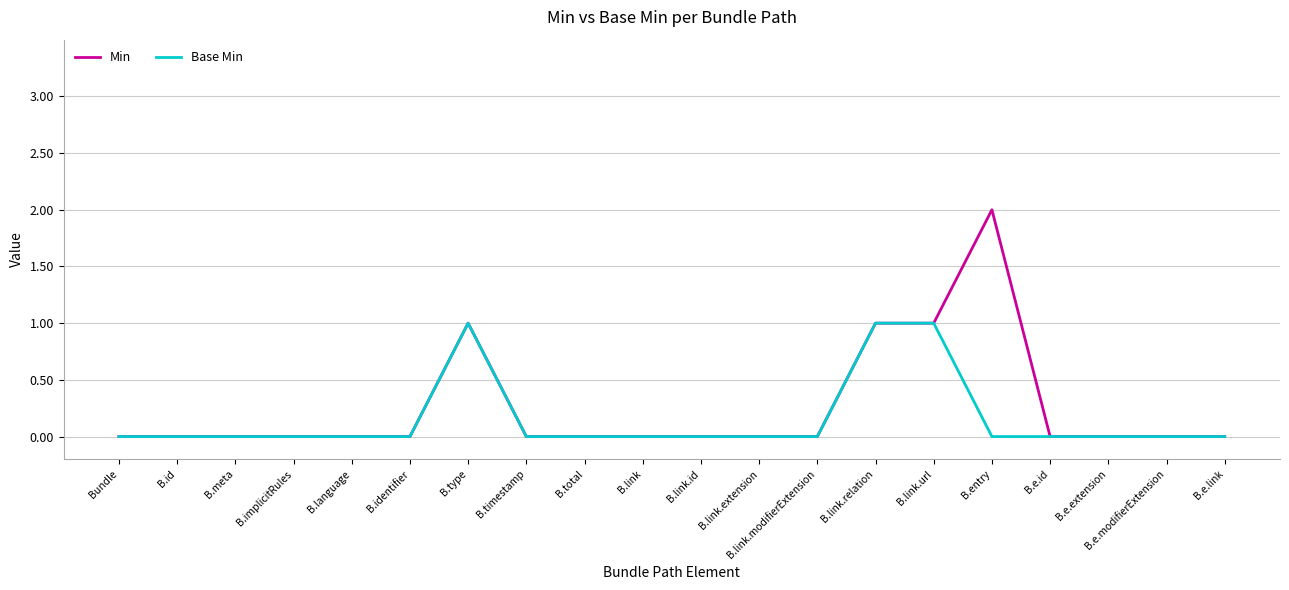

Reading left to right, what are all the values shown in this chart?

Min: 0	0	0	0	0	0	1	0	0	0	0	0	0	1	1	2	0	0	0	0
Base Min: 0	0	0	0	0	0	1	0	0	0	0	0	0	1	1	0	0	0	0	0